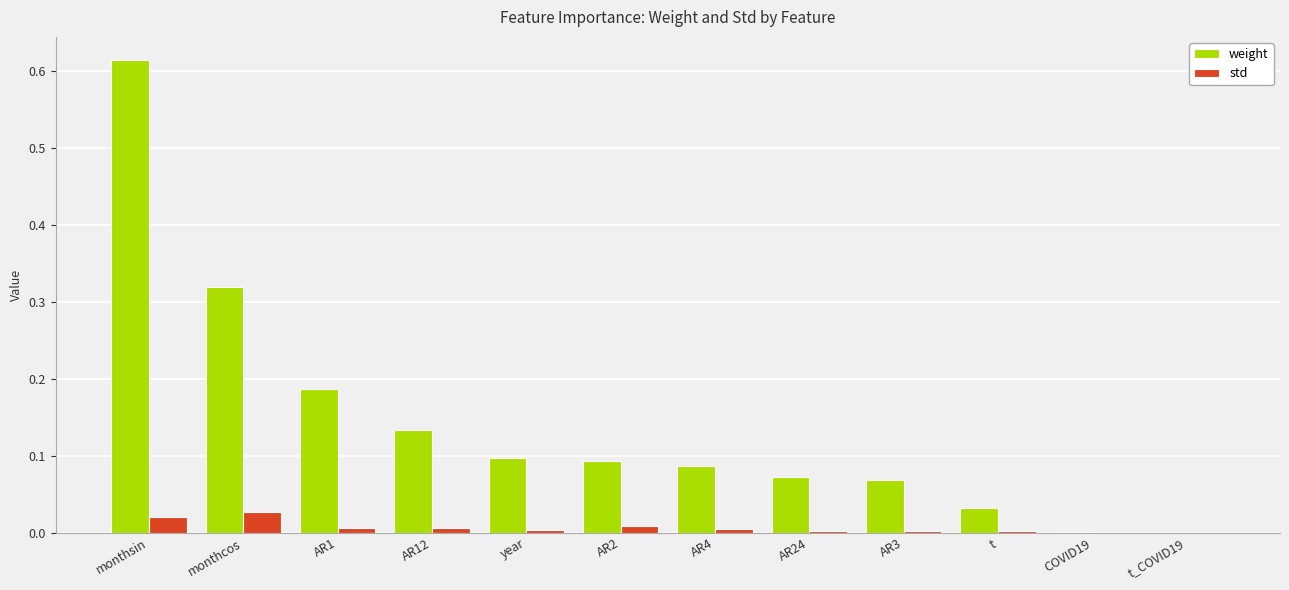

Does the chart contain stacked bars?

No